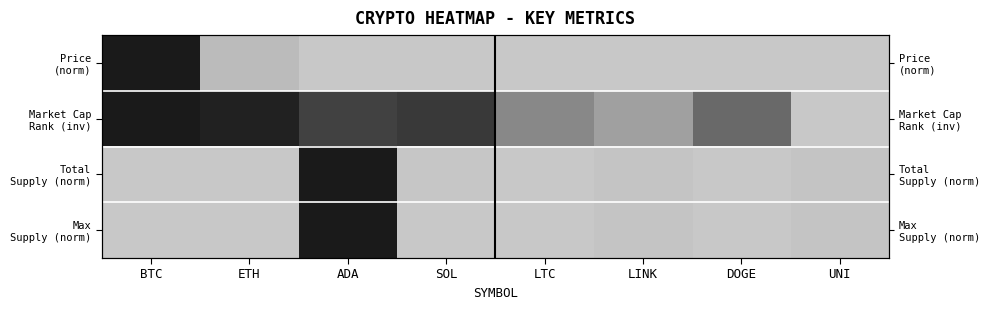

The value of Max Supply (norm) at LTC is 0.0. True or false?

False